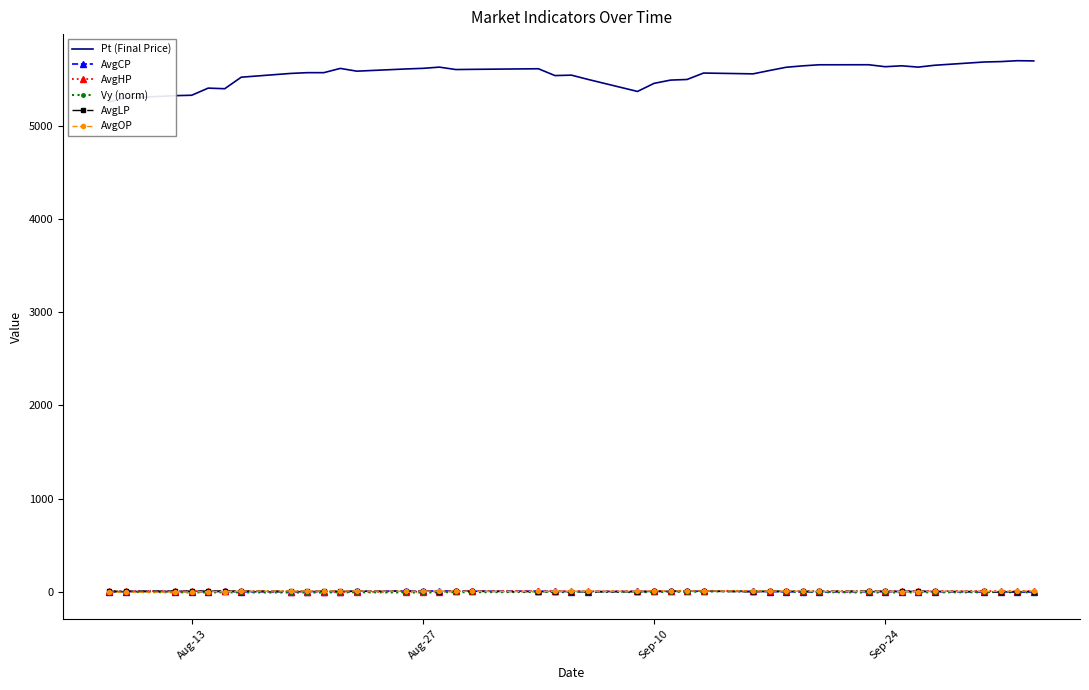

True or false: Pt (Final Price) and AvgCP intersect in this chart.

False